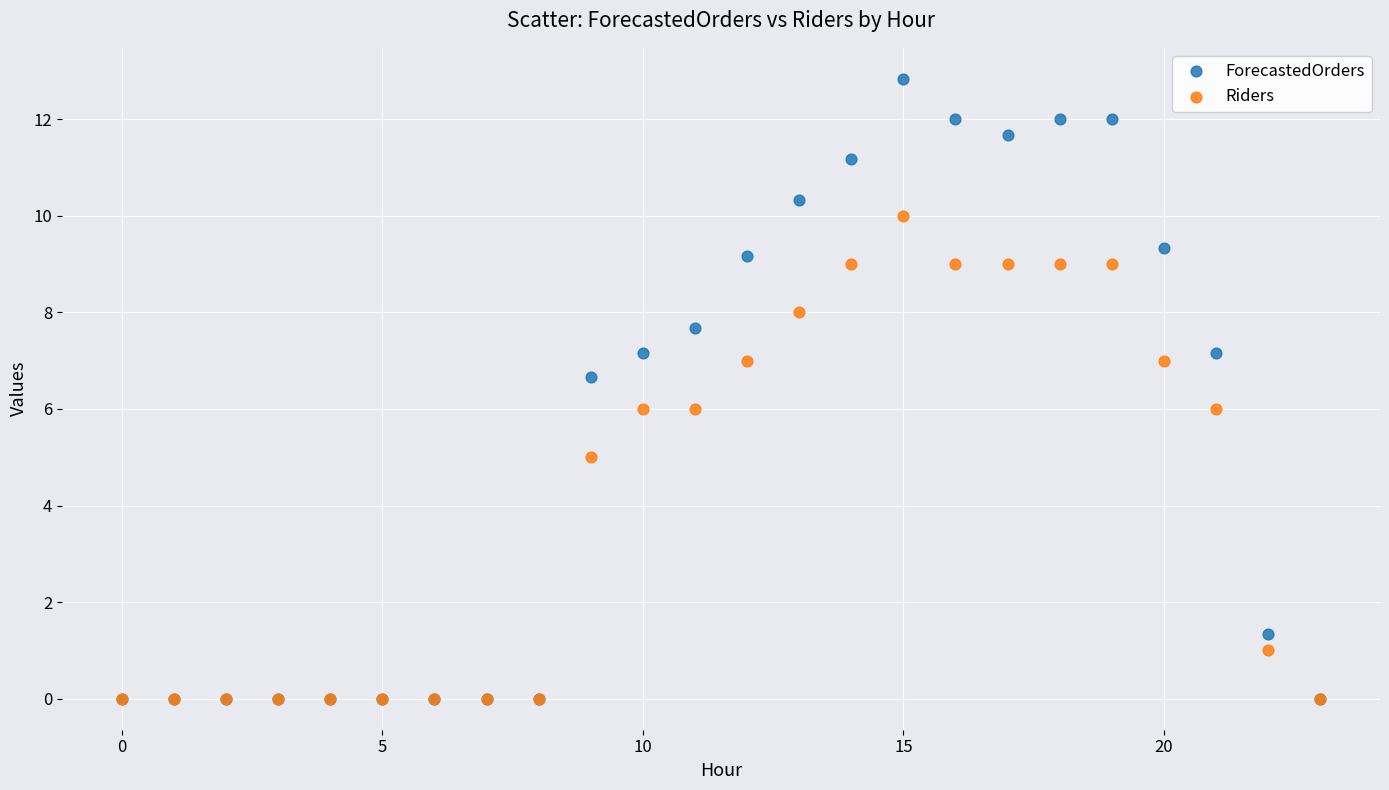

Which series reaches the maximum Y coordinate?

ForecastedOrders